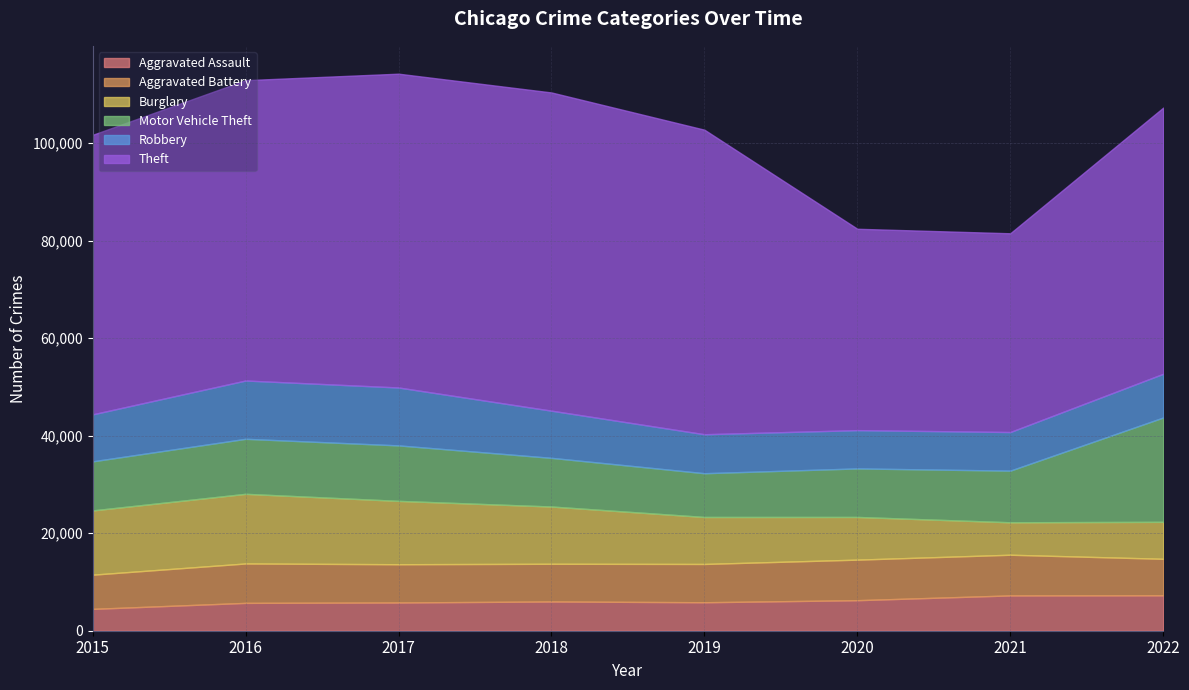

What is the difference between the Aggravated Assault values at 2016 and 2020?

551